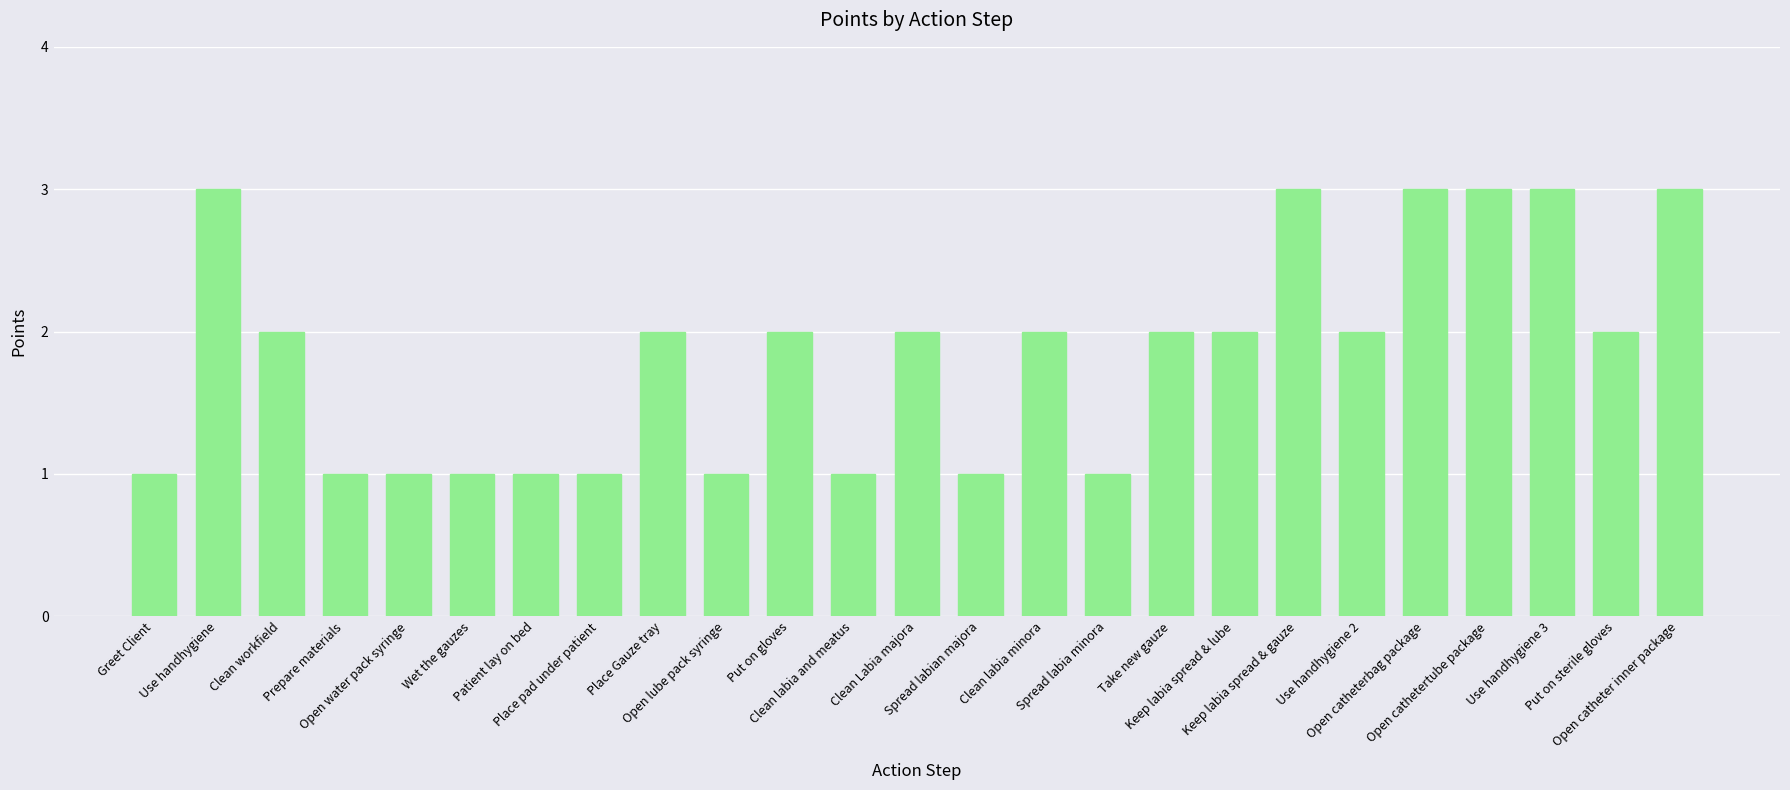

Which has a higher value, Place pad under patient or Take new gauze?

Take new gauze